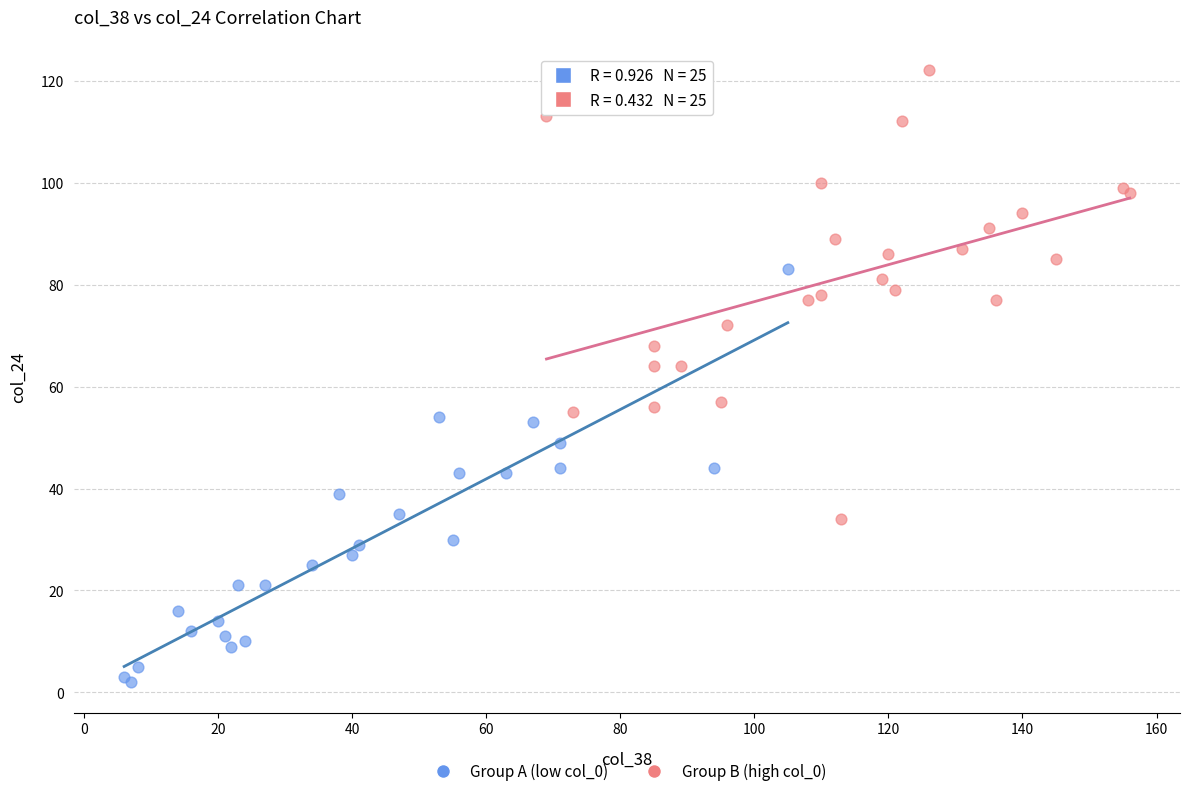

Which series reaches the maximum Y coordinate?

Group B (high col_0)